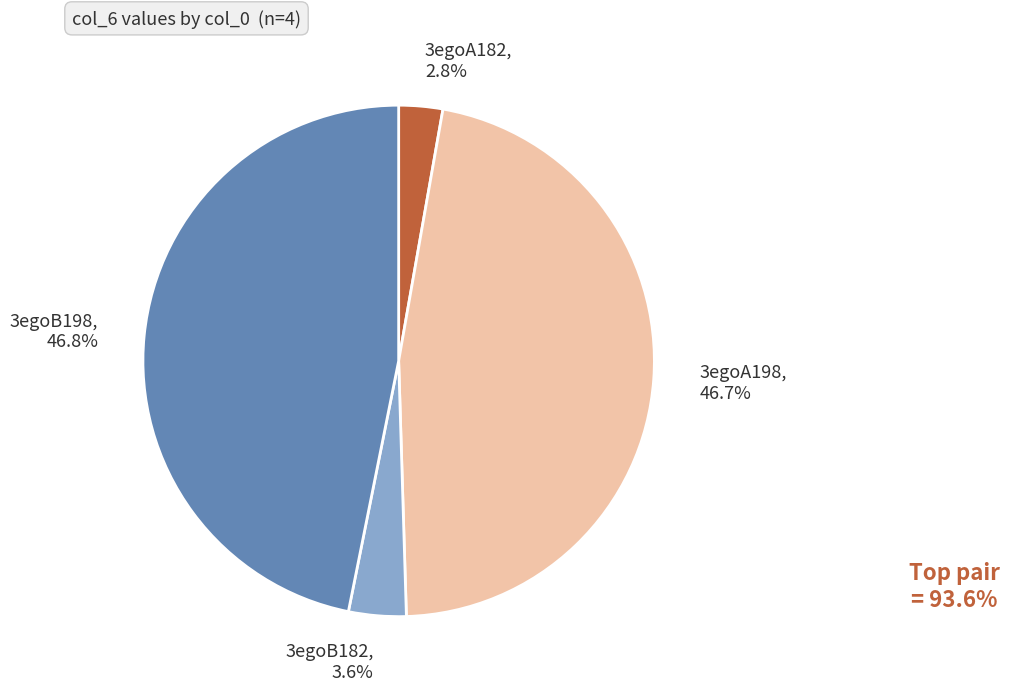

To the nearest percent, what is the combined percentage of 3egoA182 and 3egoB198?

50%